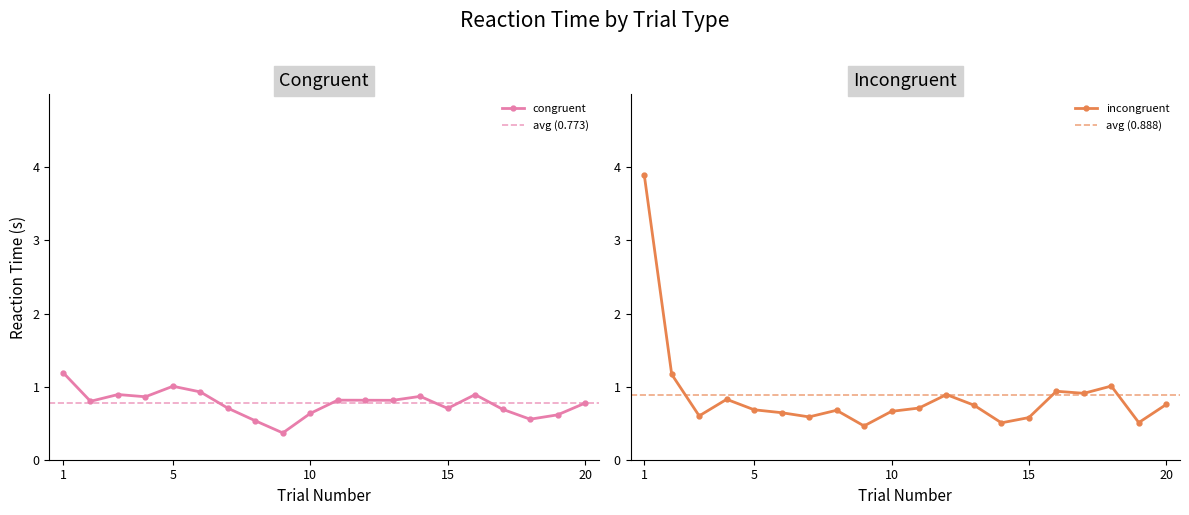

What is the difference between the maximum and second lowest values in the congruent series?

0.7